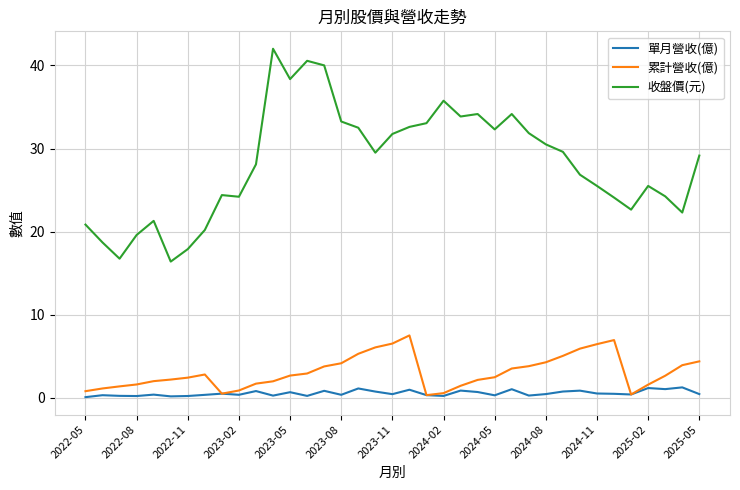

True or false: 收盤價(元) and 單月營收(億) cross at least once.

False